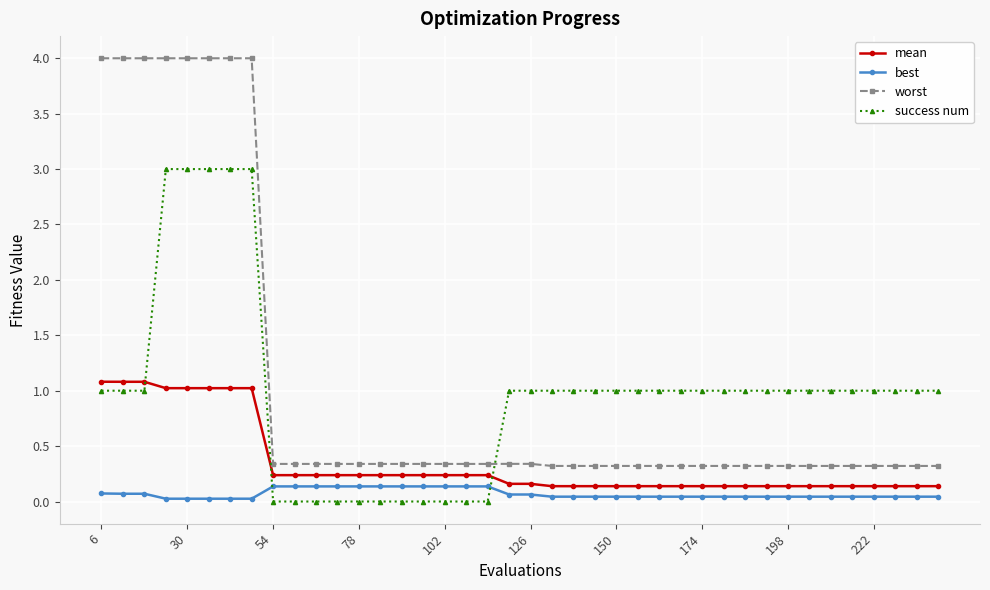

What is the sum of all best values?

2.8